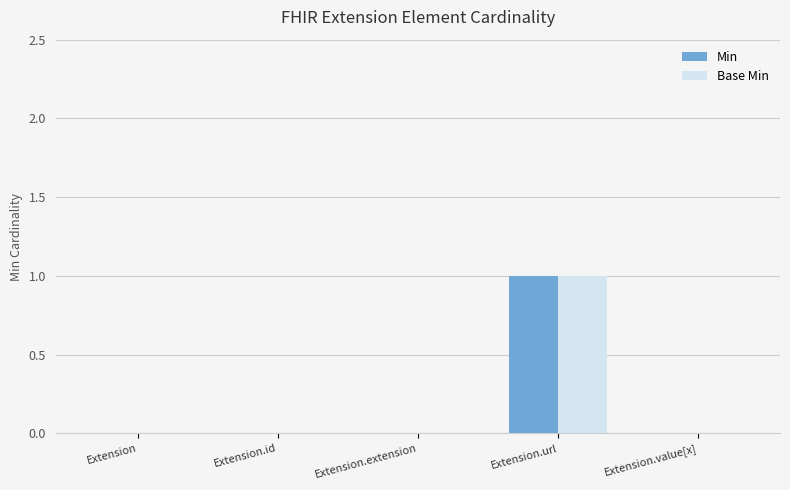

How many groups of bars are there?

5